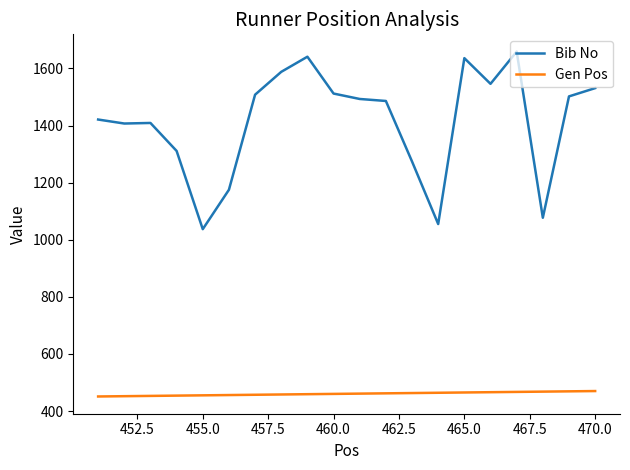

Which series has the largest total across all categories?

Bib No